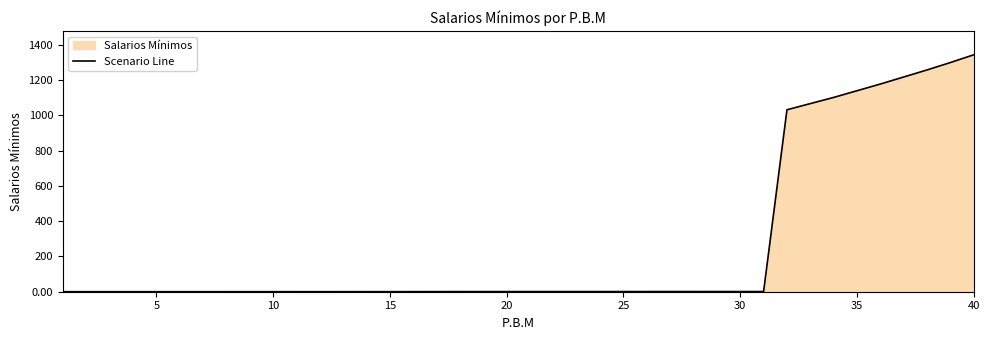

What is the difference between the maximum and minimum values?

1343.9